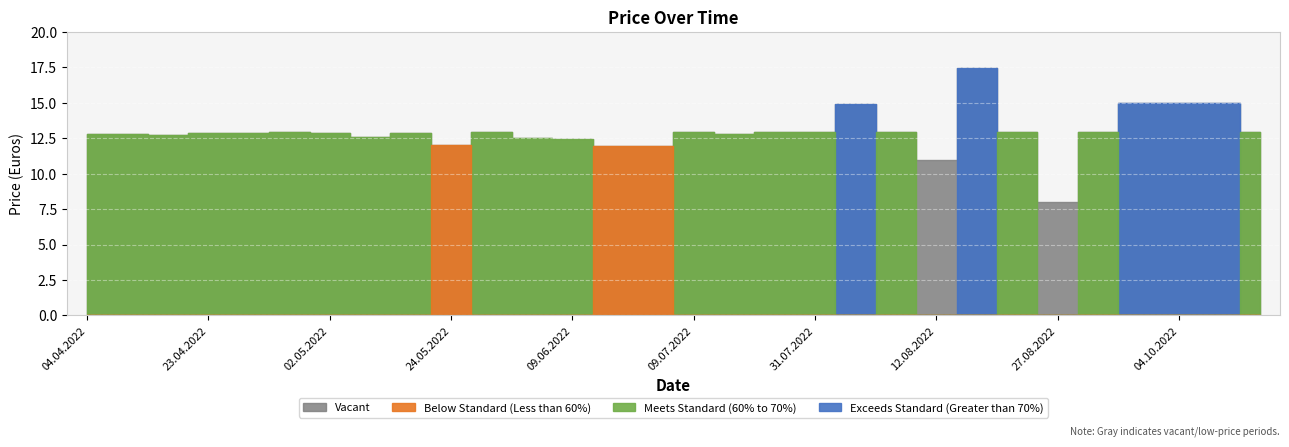

Reading right to left, extract all data points from this chart.

12.9	15.0	15.0	15.0	12.9	8.0	12.9	17.4	11.0	12.9	14.9	12.9	12.9	12.8	12.9	12.0	12.0	12.4	12.5	12.9	12.0	12.8	12.6	12.8	12.9	12.8	12.8	12.7	12.8	12.8